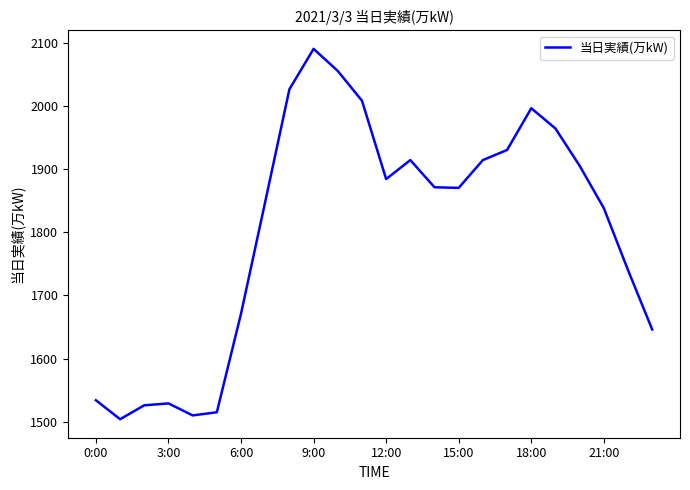

What is the smallest value displayed?

1504